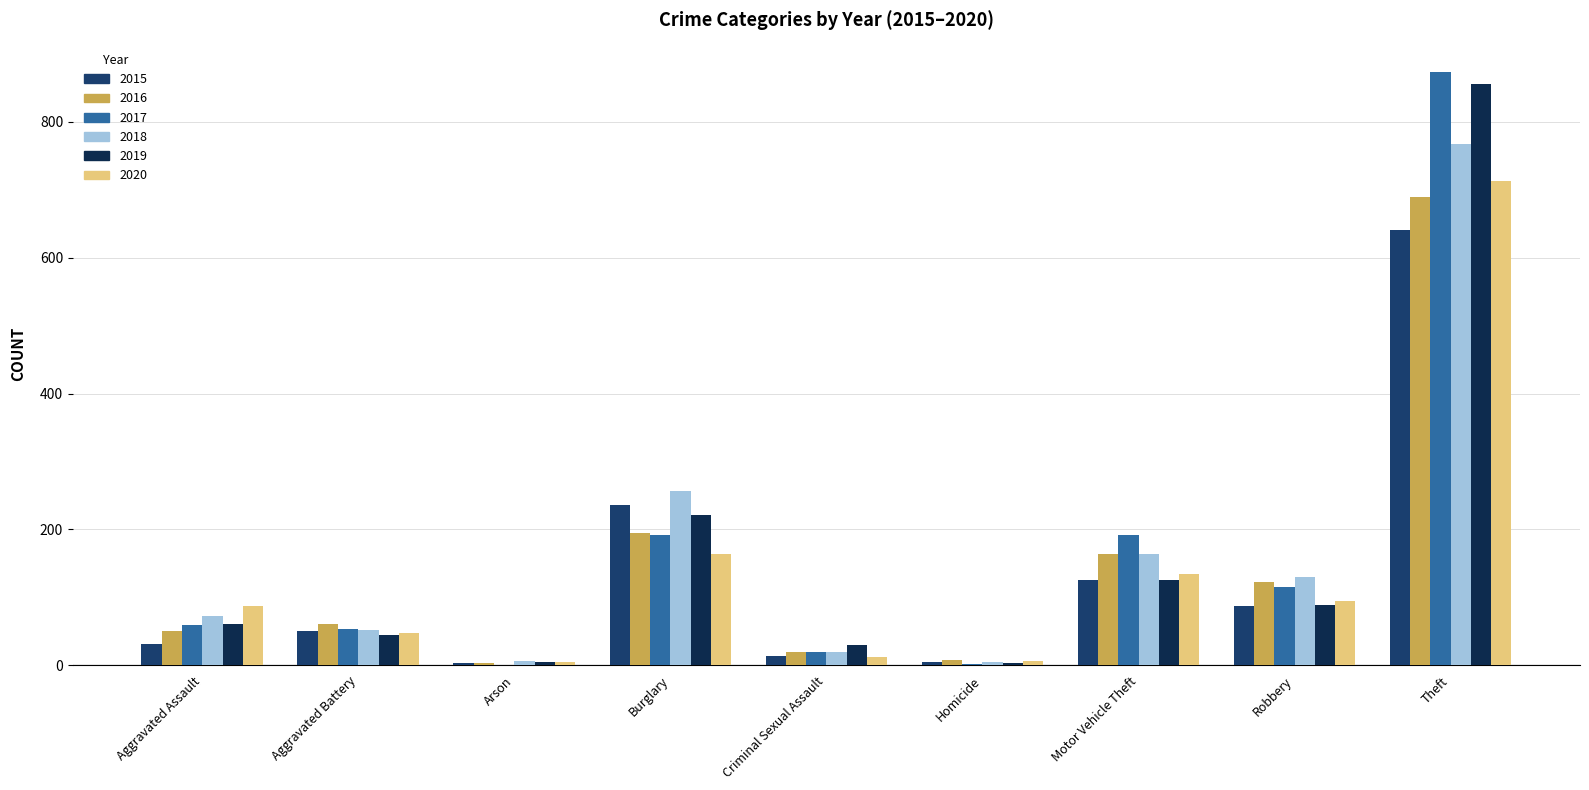

Is it true that 2020 equals 134 at Motor Vehicle Theft?

True